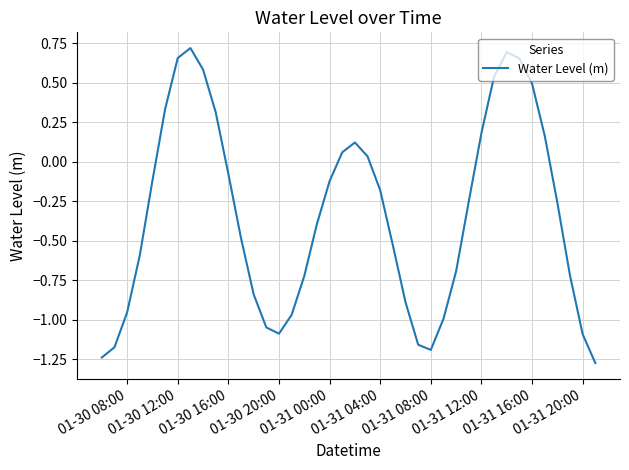

How many lines are shown in the chart?

1